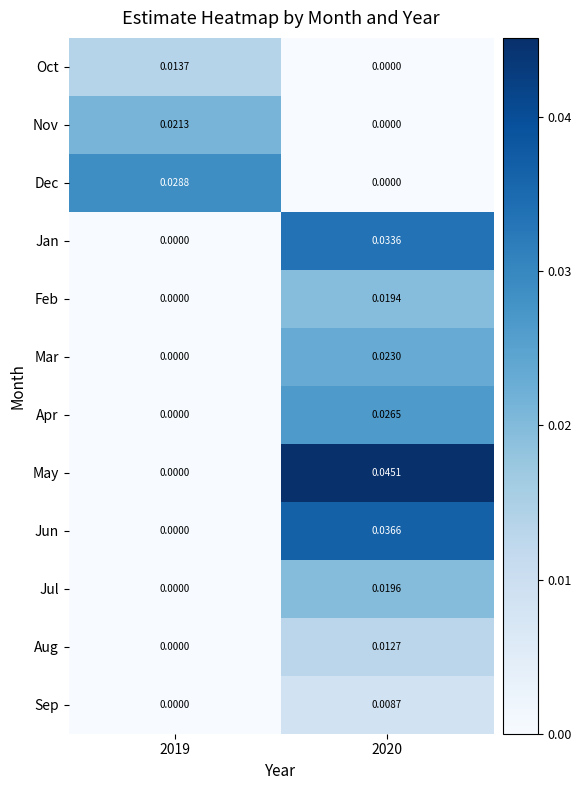

List the series in order of their peak value, lowest first.

Sep, Aug, Oct, Feb, Jul, Nov, Mar, Apr, Dec, Jan, Jun, May